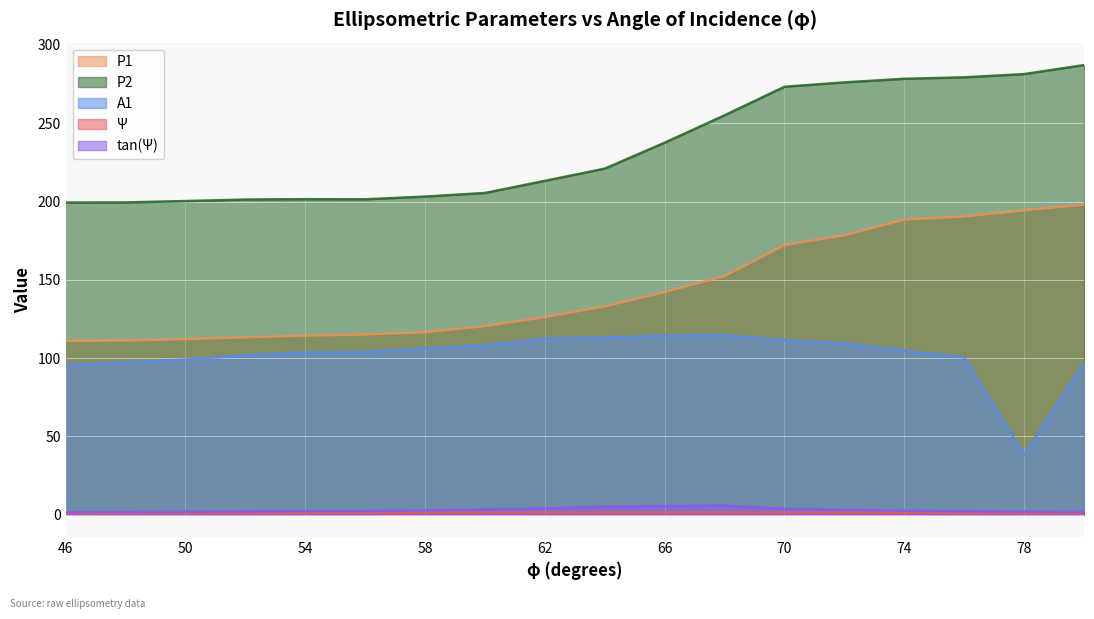

List the series in order of their peak value, highest first.

P2, P1, A1, tan(Ψ), Ψ